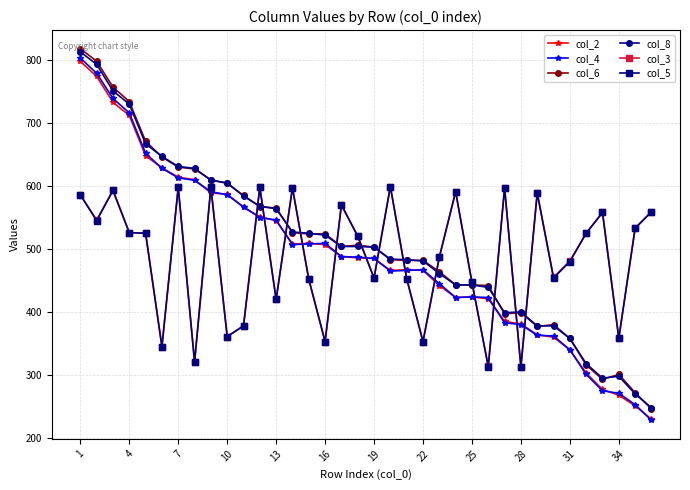

What are all the series names shown in the legend?

col_2, col_4, col_6, col_8, col_3, col_5